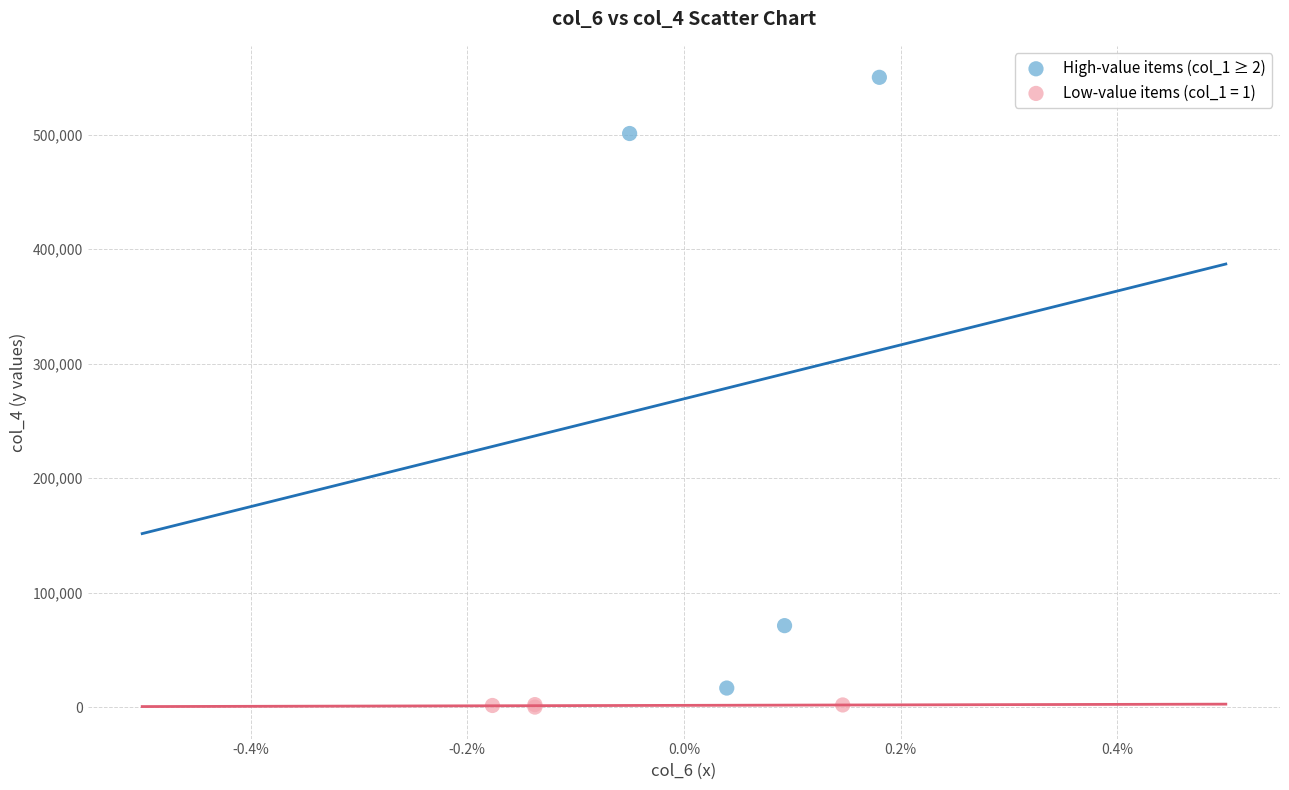

Which series reaches the maximum Y coordinate?

High-value items (col_1 ≥ 2)